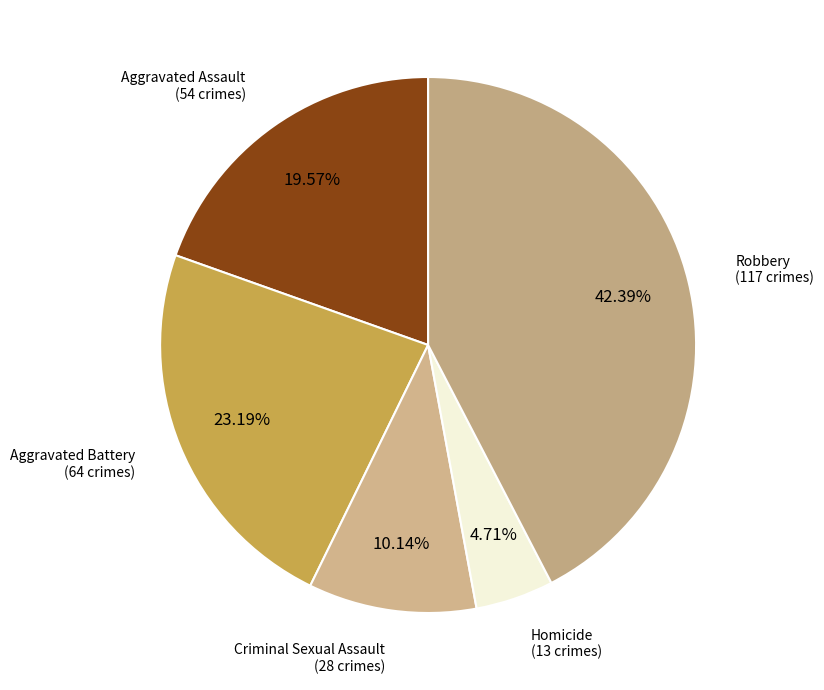

The Aggravated Assault slice represents 20% of the pie. True or false?

True